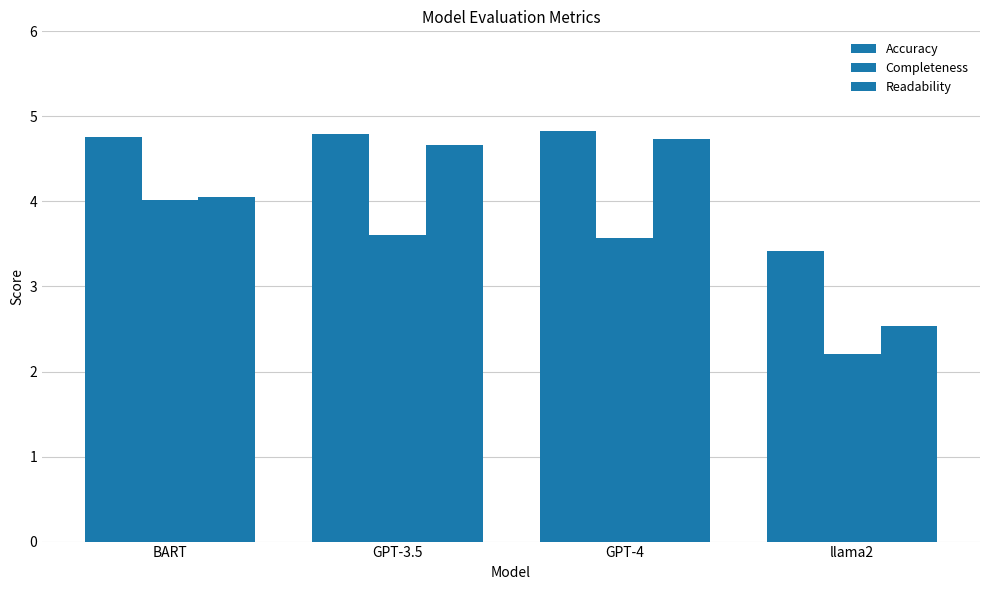

What position from the right is GPT-4?

2